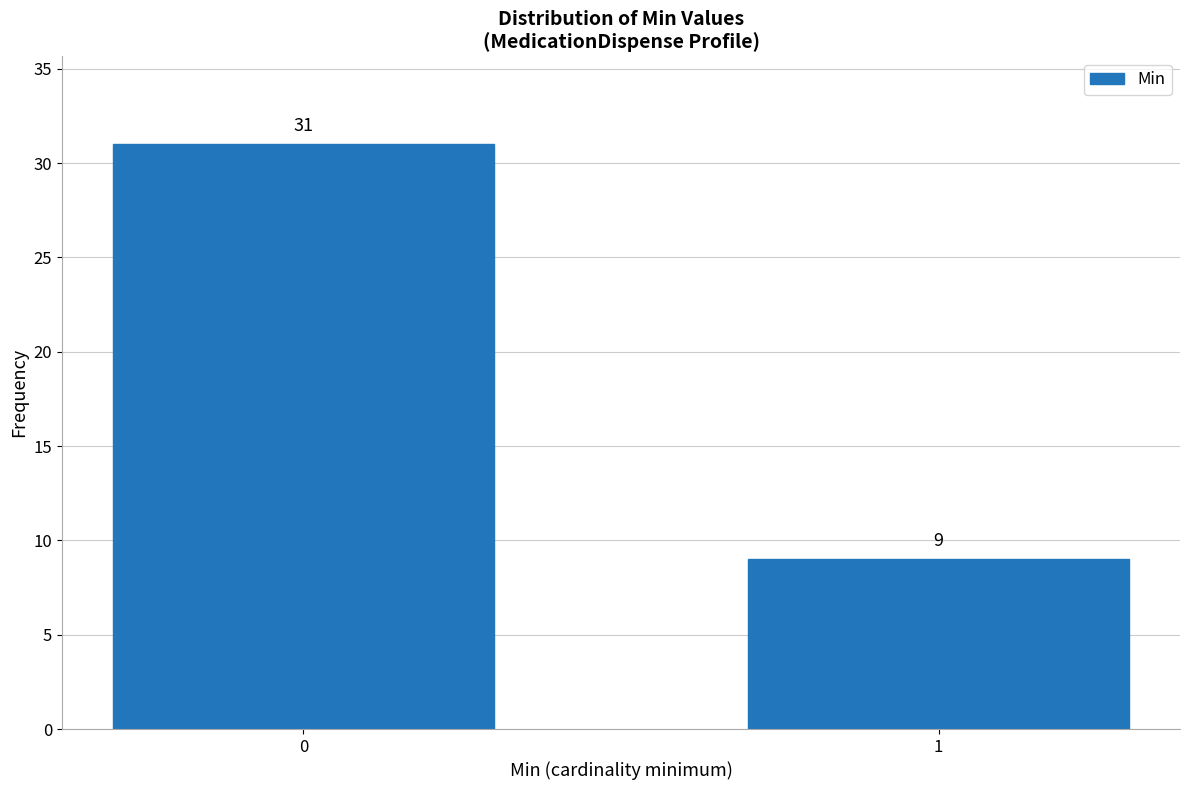

Reading left to right, extract all data points from this chart.

31	9